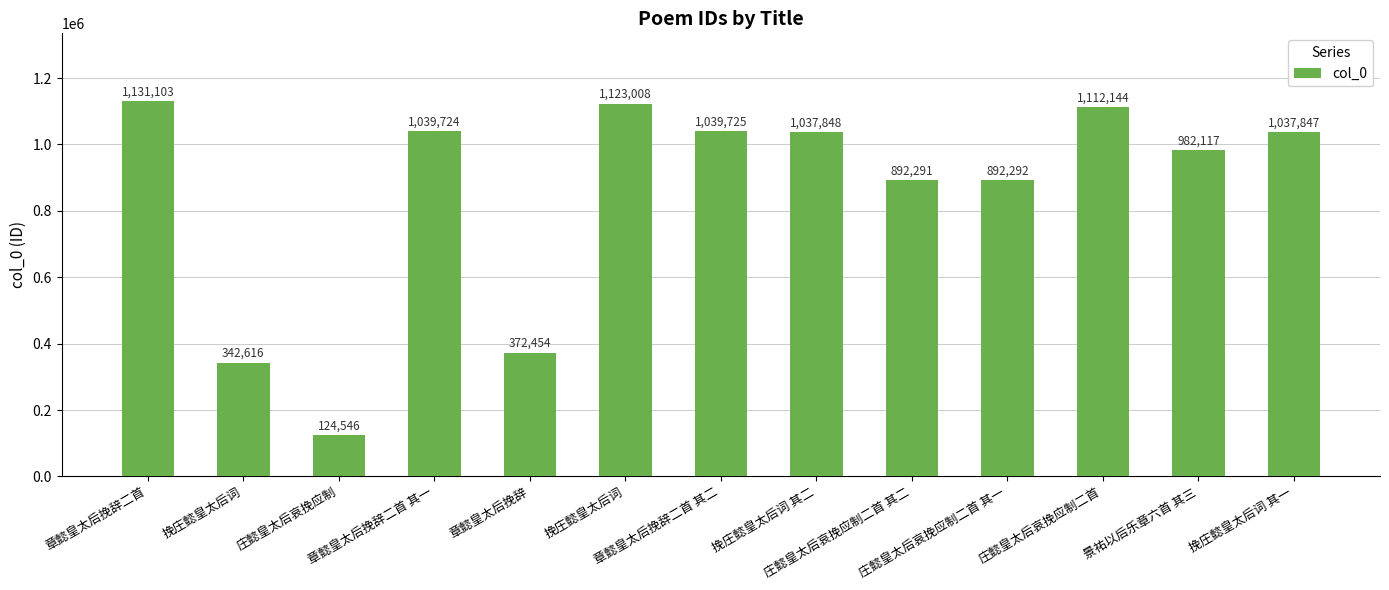

Which label corresponds to the smallest value in the chart?

庄懿皇太后哀挽应制